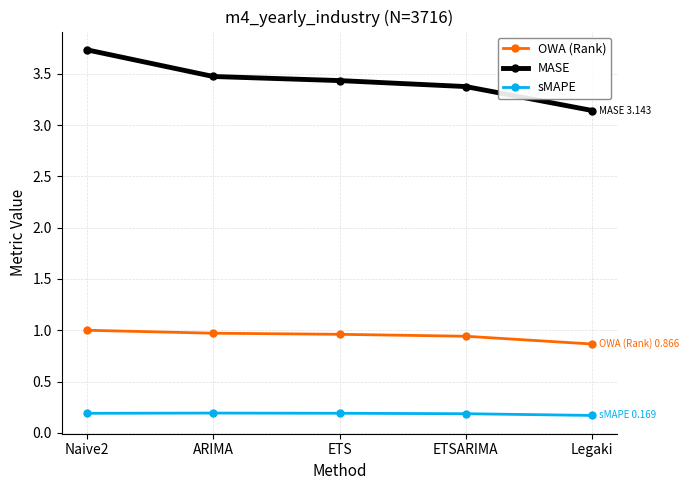

Rank the series by their maximum value, from highest to lowest.

MASE, OWA (Rank), sMAPE